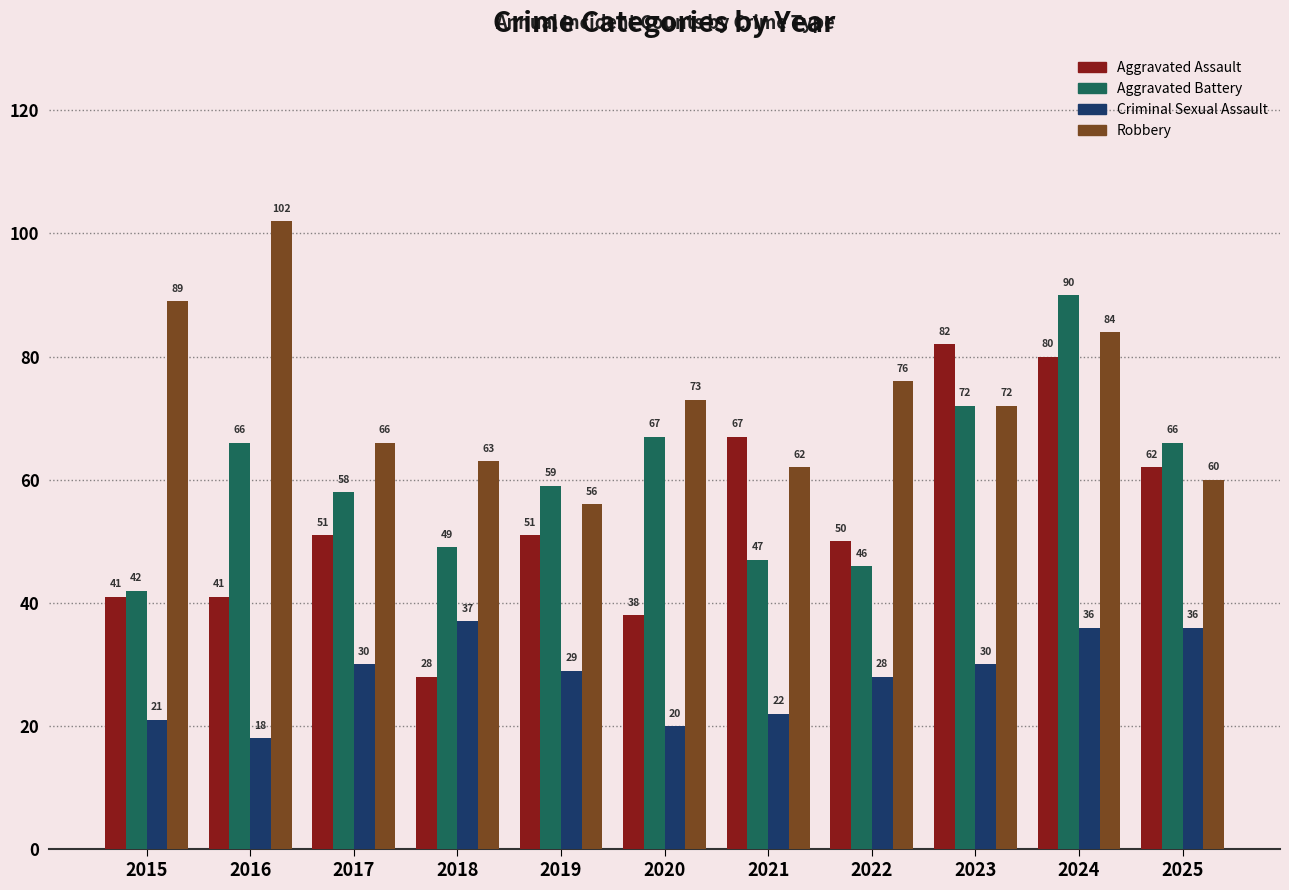

How many groups of bars are there?

11